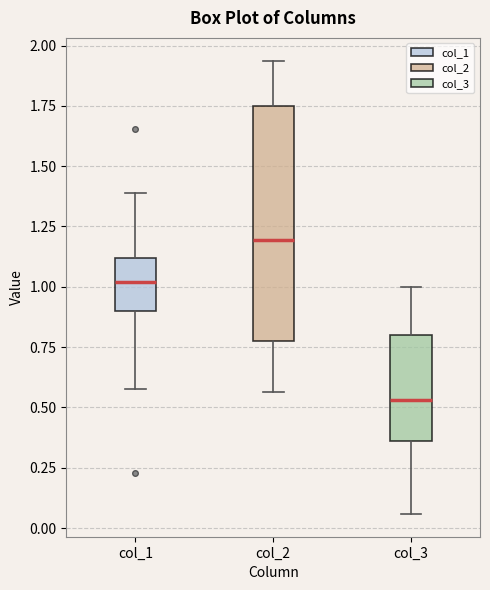

Where is the lower edge of the box for col_3 on the y-axis? The values are not printed on the chart, so give them approximately, as read against the axis.

0.35